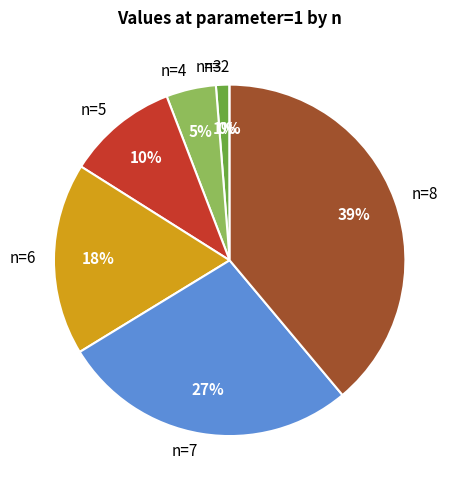

Is the sum of n=5 and n=7 greater than half?

No